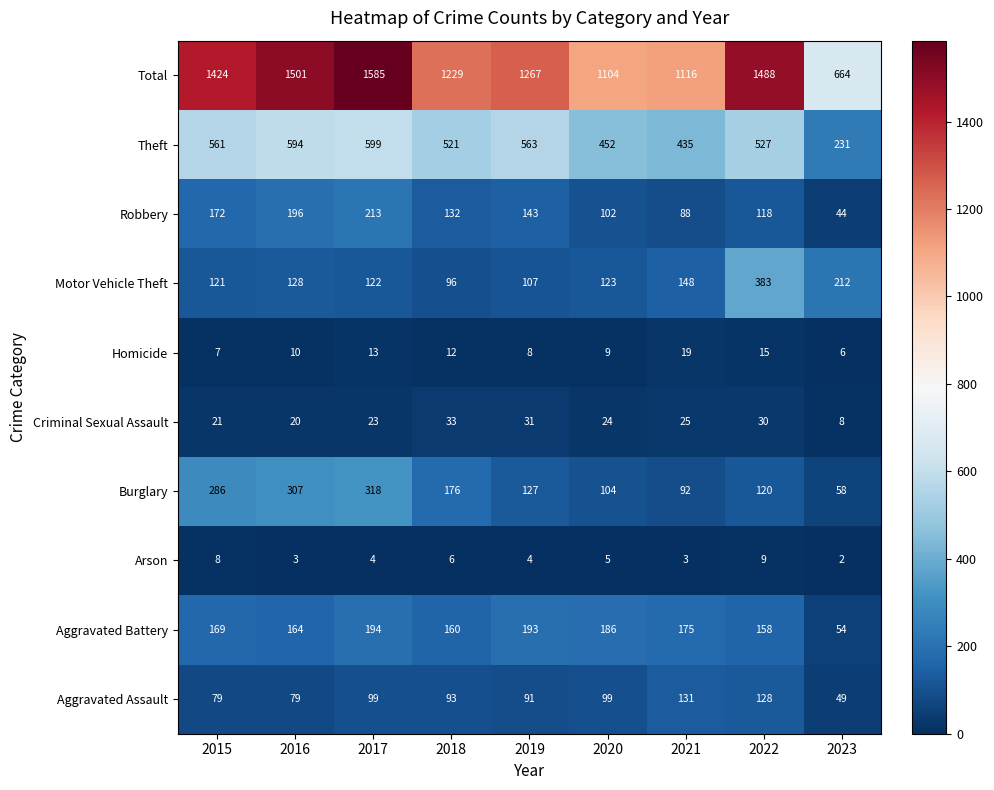

Which series has the largest range (max minus min)?

Total